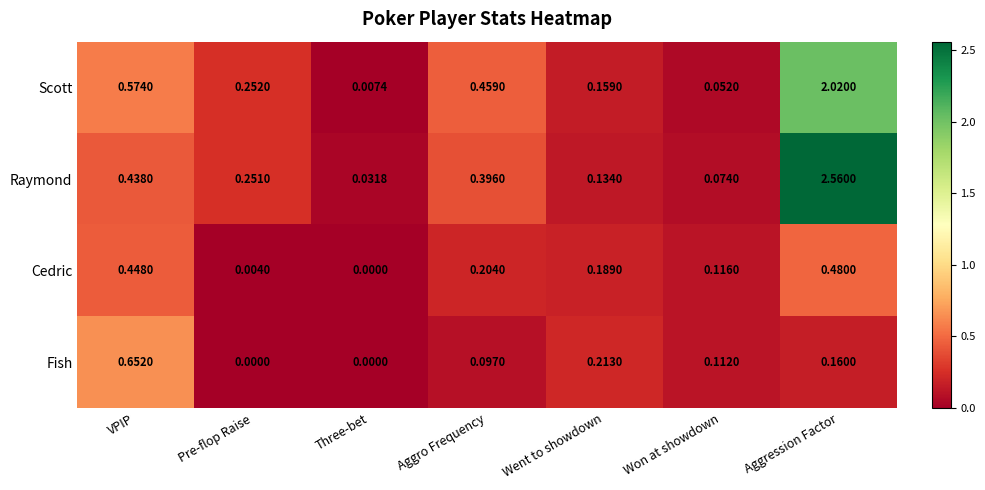

What is the total value across all series at Aggro Frequency?

1.2